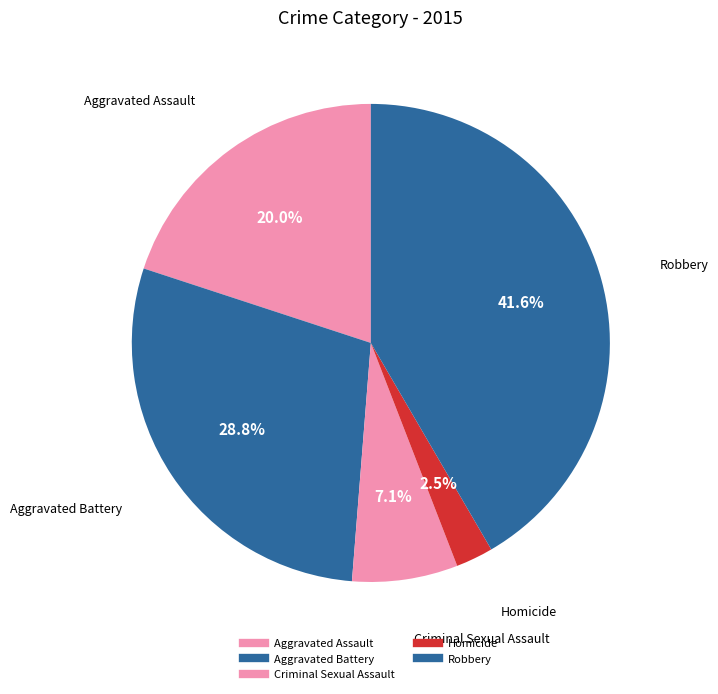

How many slices are in this pie chart?

5